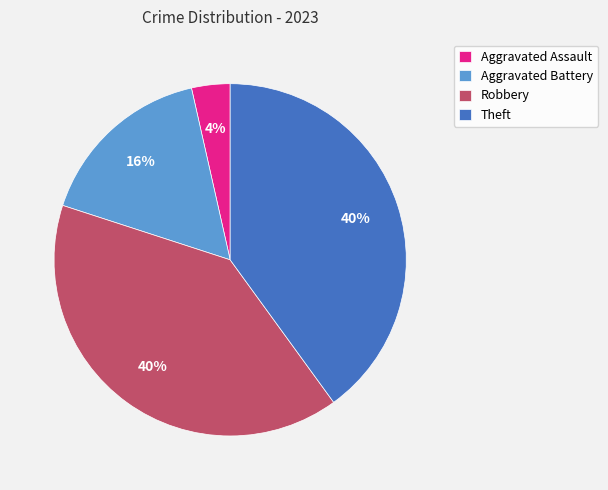

How many slices are in this pie chart?

4